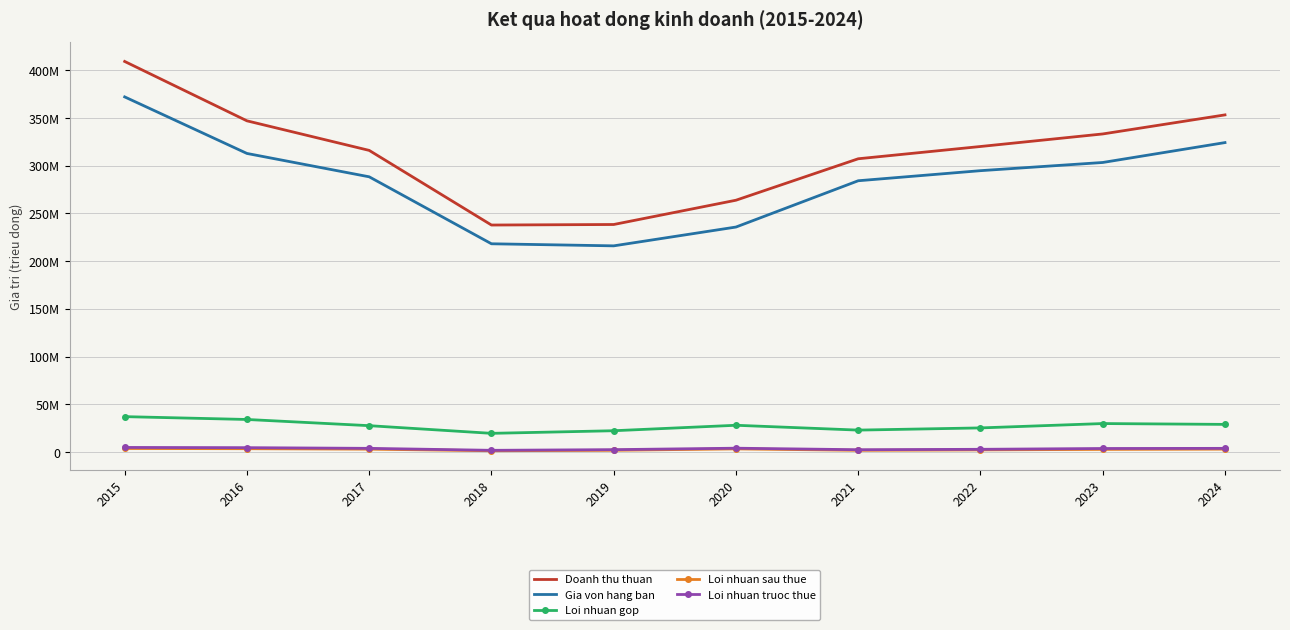

What are all the series names shown in the legend?

Doanh thu thuan, Gia von hang ban, Loi nhuan gop, Loi nhuan sau thue, Loi nhuan truoc thue